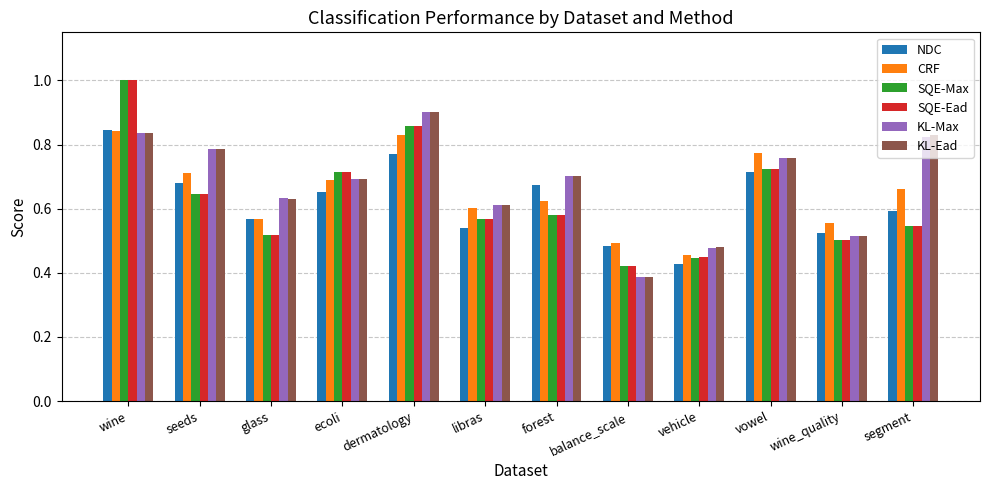

At which label is CRF closest to 0?

vehicle